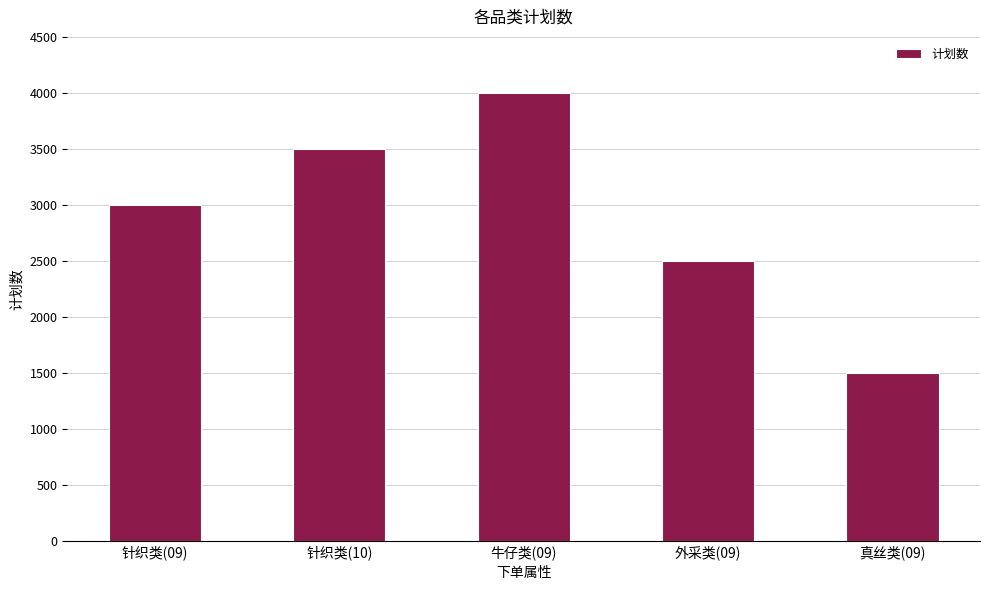

What is the difference between the second highest and minimum values?

2000